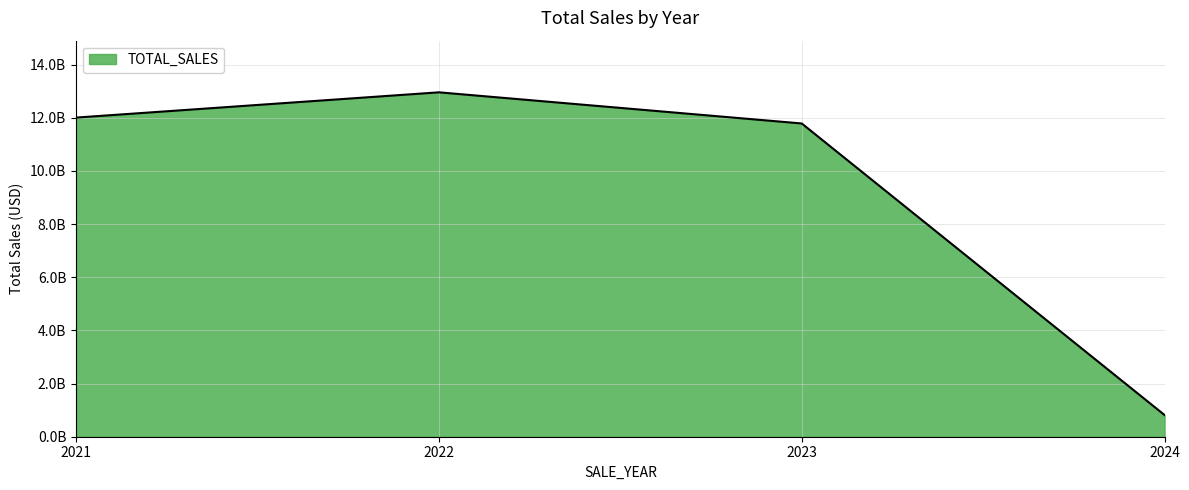

What is the approximate value at 2021?

12003709072.7